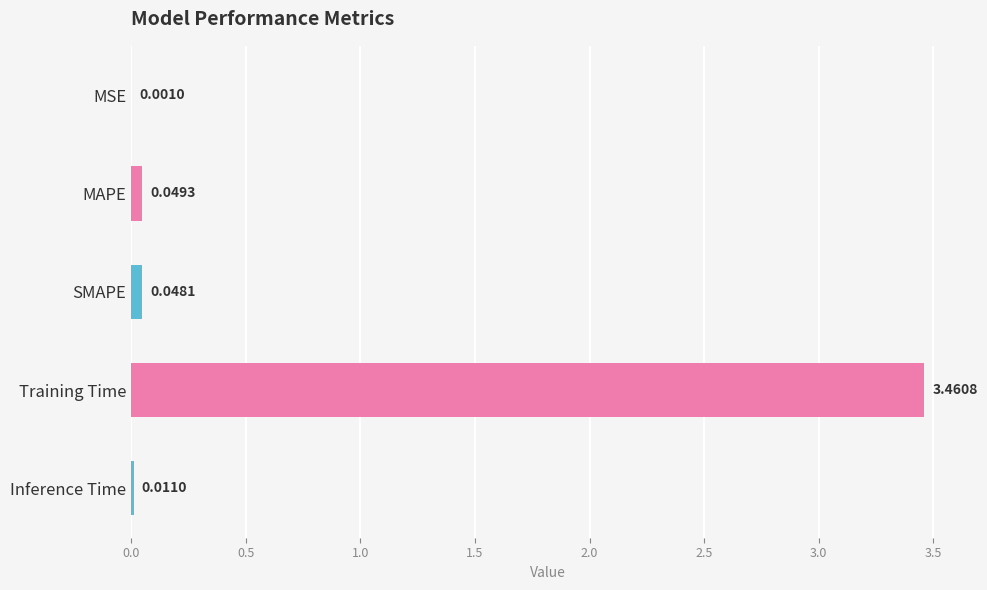

What is the sum of all values?

3.6